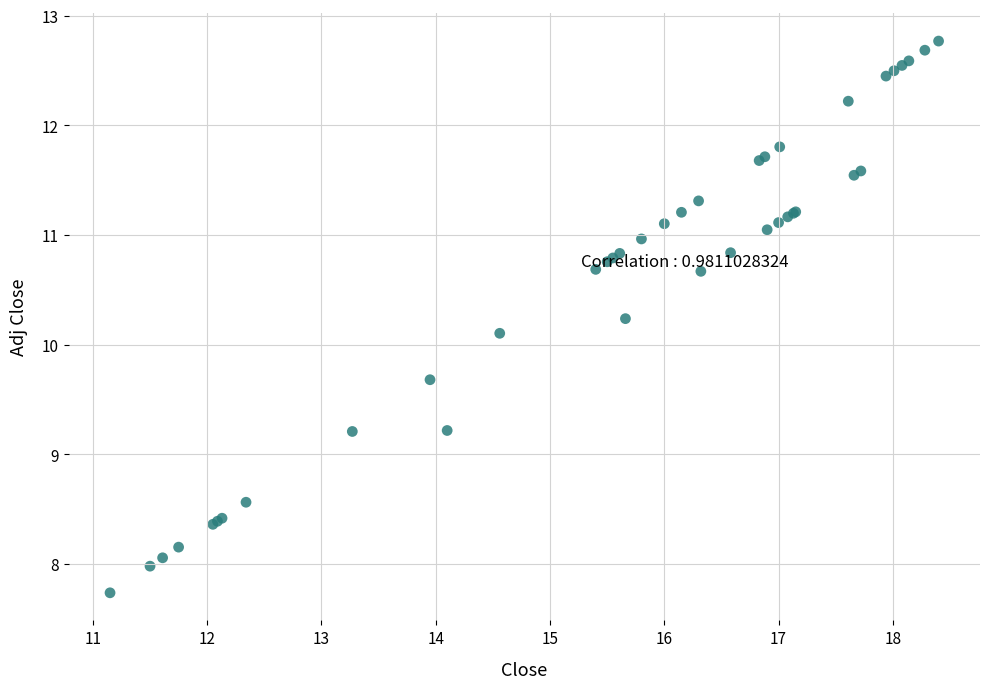

What Y value in the scatter plot is closest to 10?

10.1